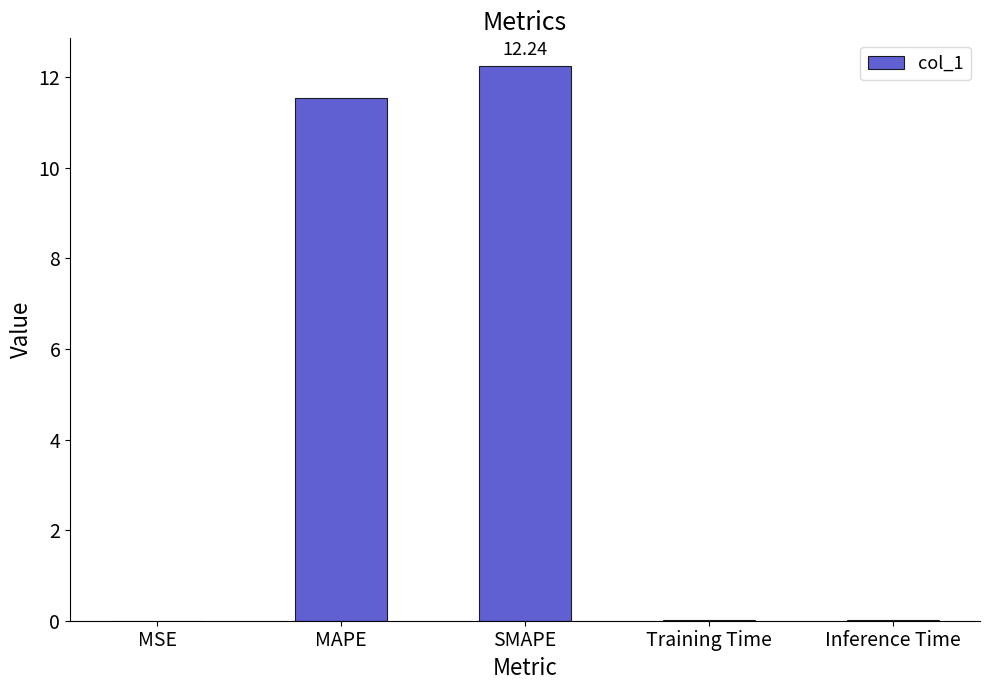

What is the sum of all values?

23.8